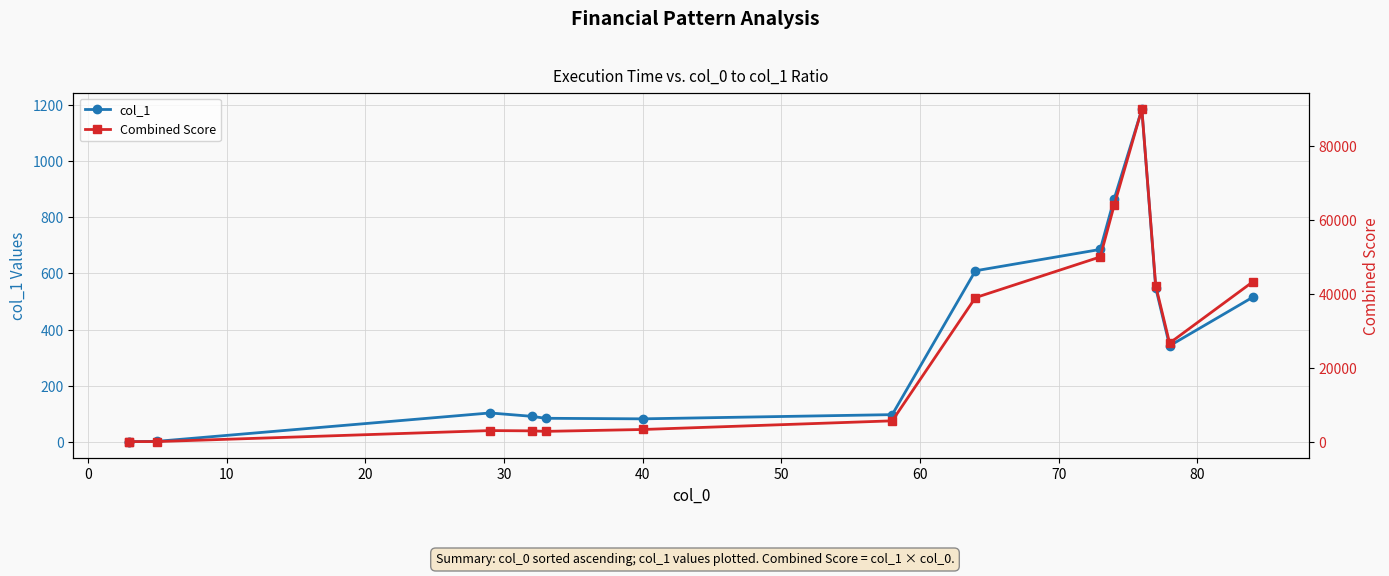

True or false: Combined Score and col_1 cross at least once.

False